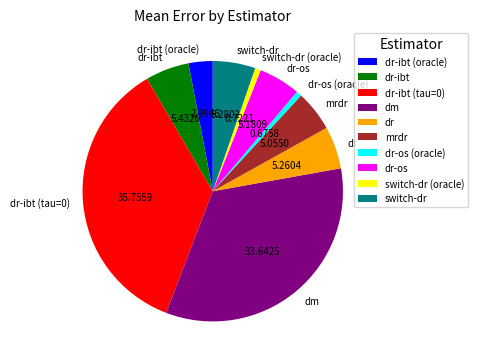

How many slices are in this pie chart?

10